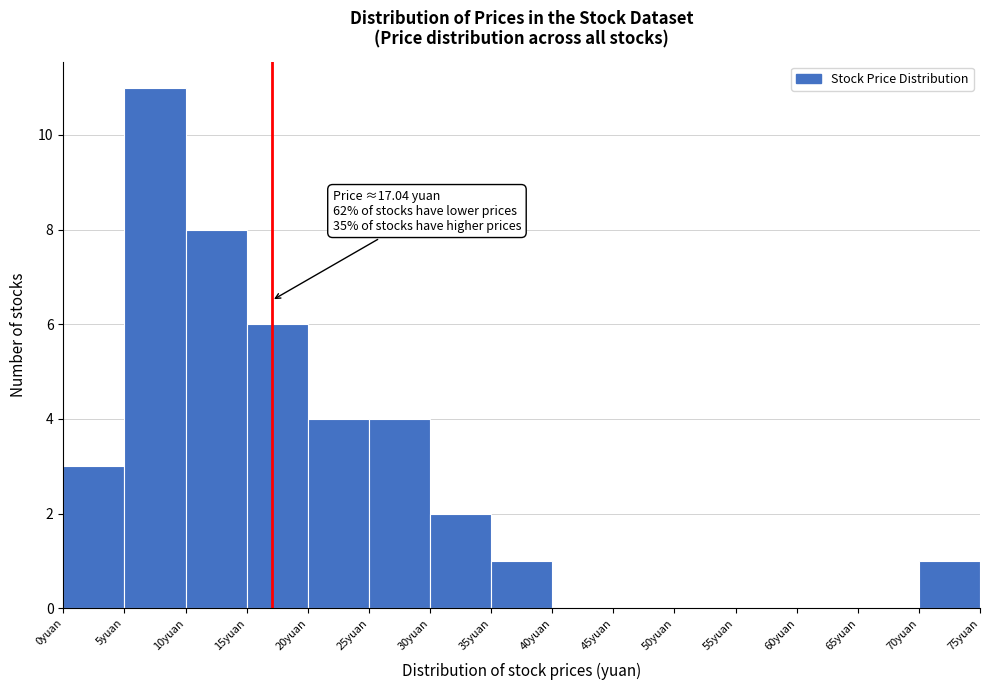

Over which range of the x-axis is the bar tallest?

5 to 10